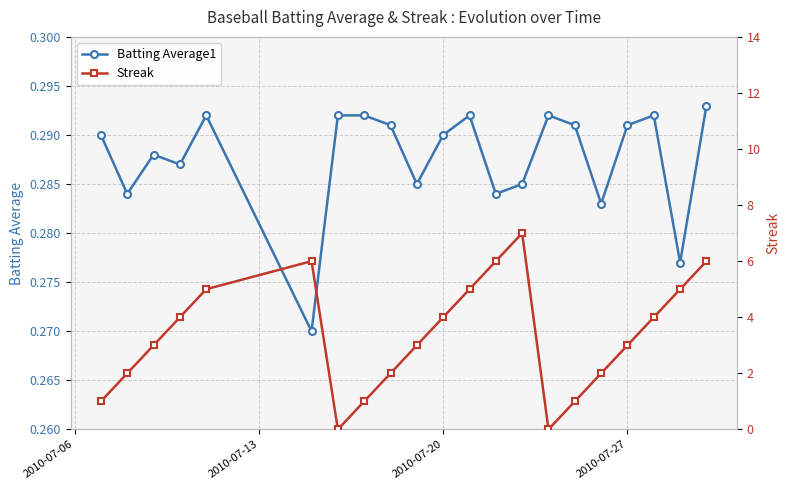

True or false: Batting Average1 has more than 2 interior local peaks.

True